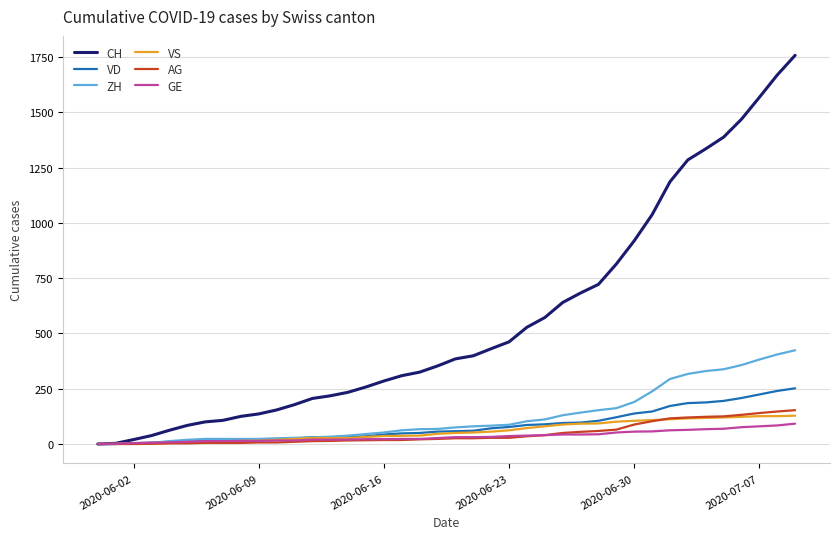

At how many categories does at least one series exceed 335?

21